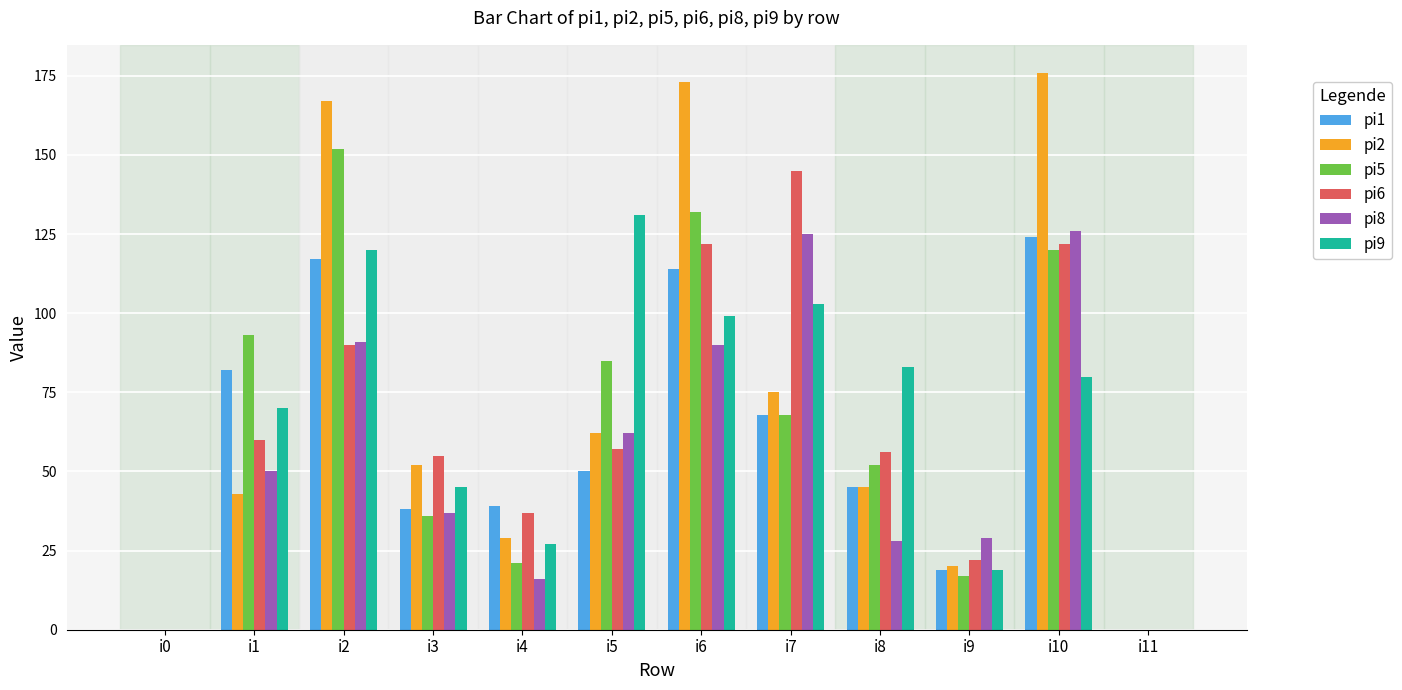

Reading left to right, transcribe all the data shown in this chart.

pi1: i0=0	i1=82	i2=117	i3=38	i4=39	i5=50	i6=114	i7=68	i8=45	i9=19	i10=124	i11=0
pi2: i0=0	i1=43	i2=167	i3=52	i4=29	i5=62	i6=173	i7=75	i8=45	i9=20	i10=176	i11=0
pi5: i0=0	i1=93	i2=152	i3=36	i4=21	i5=85	i6=132	i7=68	i8=52	i9=17	i10=120	i11=0
pi6: i0=0	i1=60	i2=90	i3=55	i4=37	i5=57	i6=122	i7=145	i8=56	i9=22	i10=122	i11=0
pi8: i0=0	i1=50	i2=91	i3=37	i4=16	i5=62	i6=90	i7=125	i8=28	i9=29	i10=126	i11=0
pi9: i0=0	i1=70	i2=120	i3=45	i4=27	i5=131	i6=99	i7=103	i8=83	i9=19	i10=80	i11=0